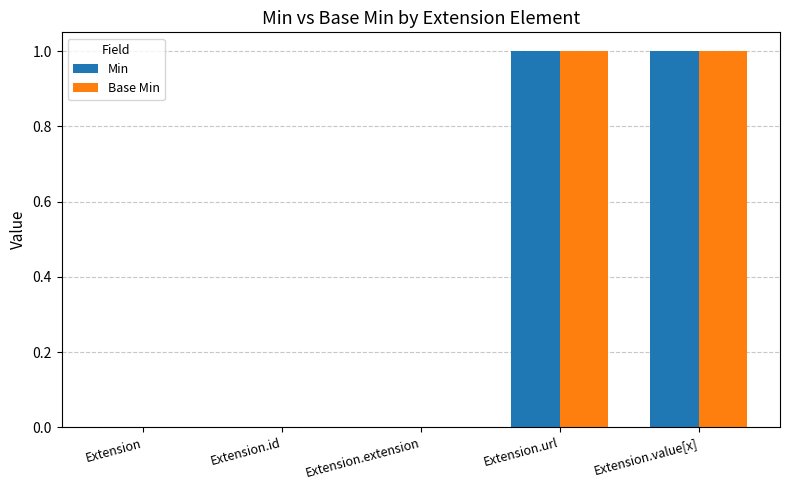

How many series are shown in this chart?

2